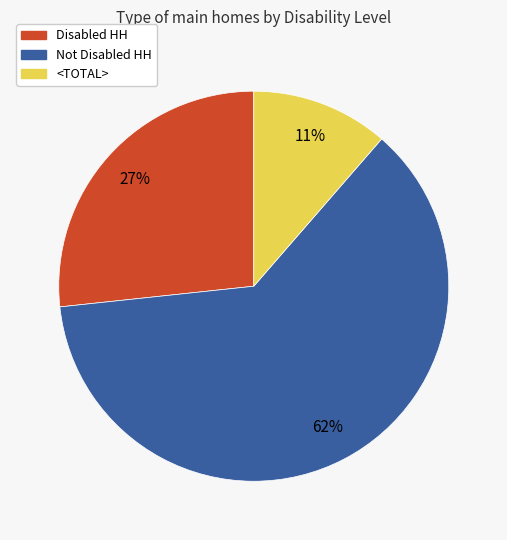

Is it true that Disabled HH is 37% of the pie?

False